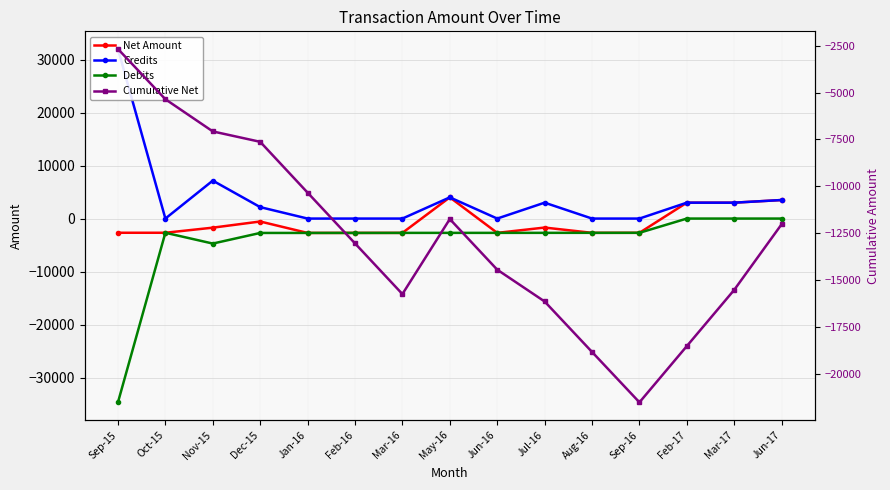

True or false: Cumulative Net has a value of -30139.9 at Sep-16.

False